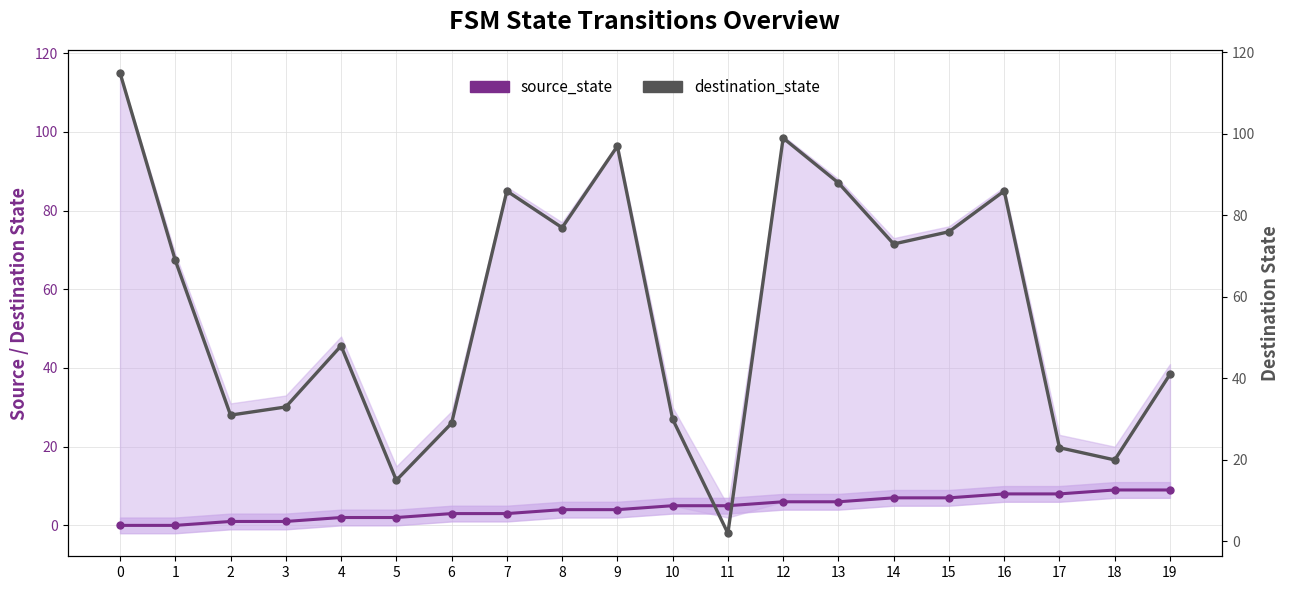

At which label is destination_state closest to 58?

4